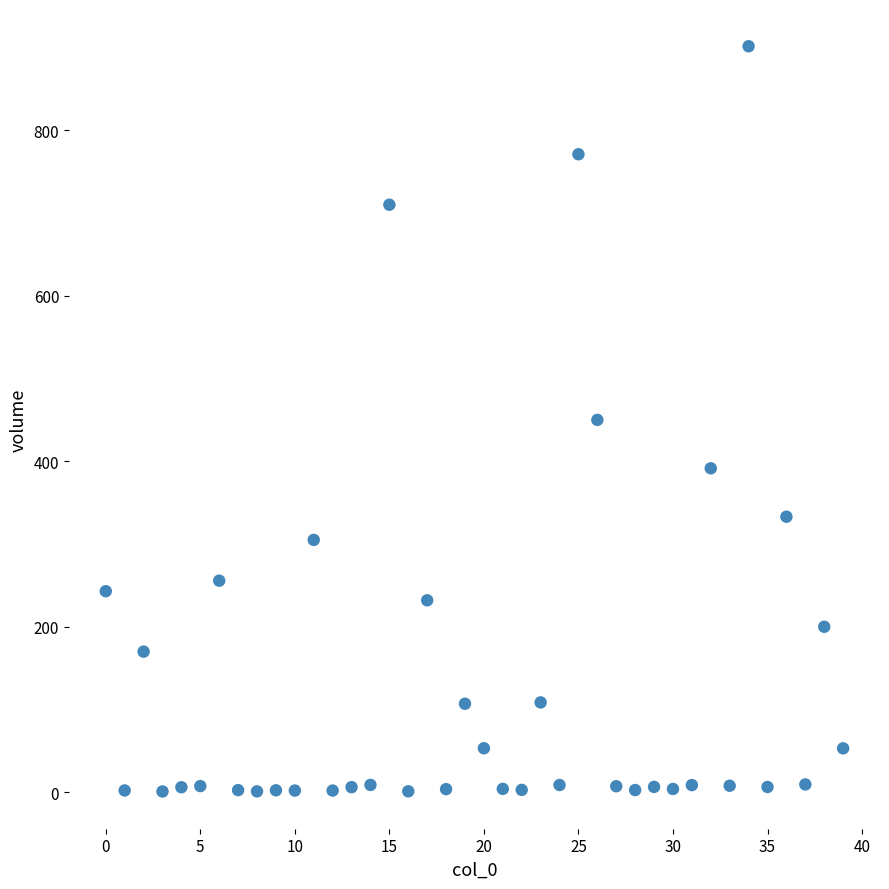

Count the number of points in this scatter plot.

40